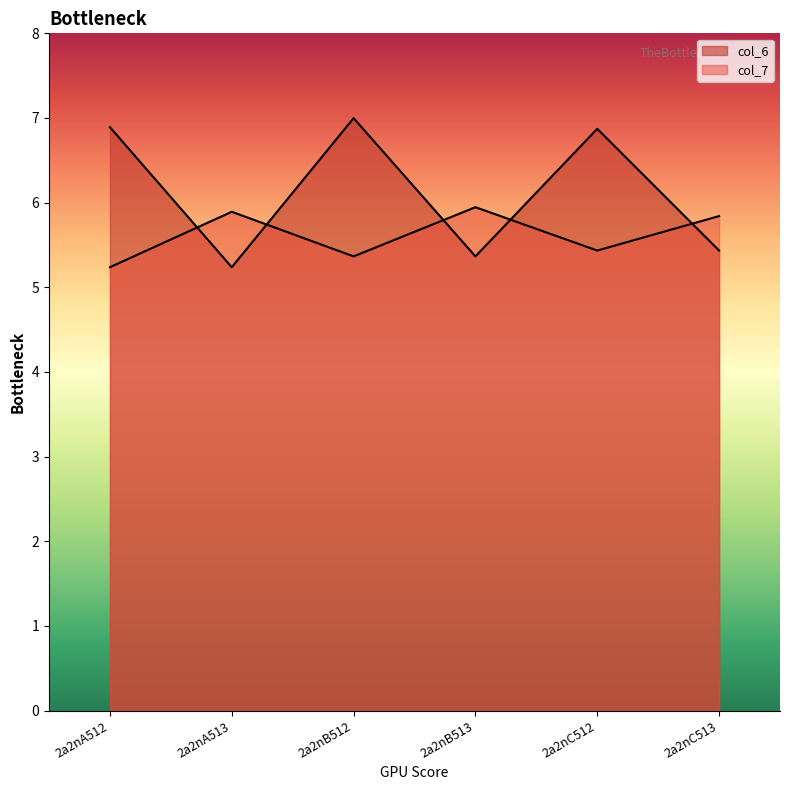

At which category is the sum across all series the highest?

2a2nB512